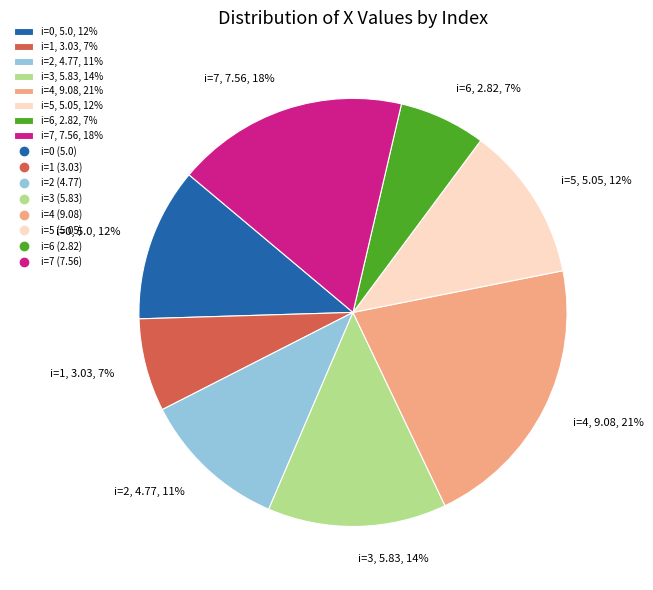

To the nearest percent, what is the combined percentage of i=2, 4.77, 11% and i=5, 5.05, 12%?

23%